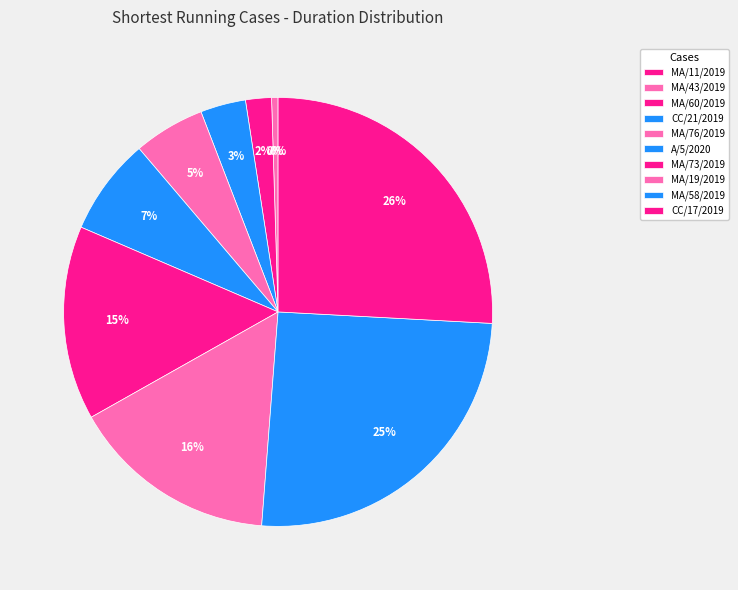

True or false: CC/21/2019 accounts for 3% of the total.

True